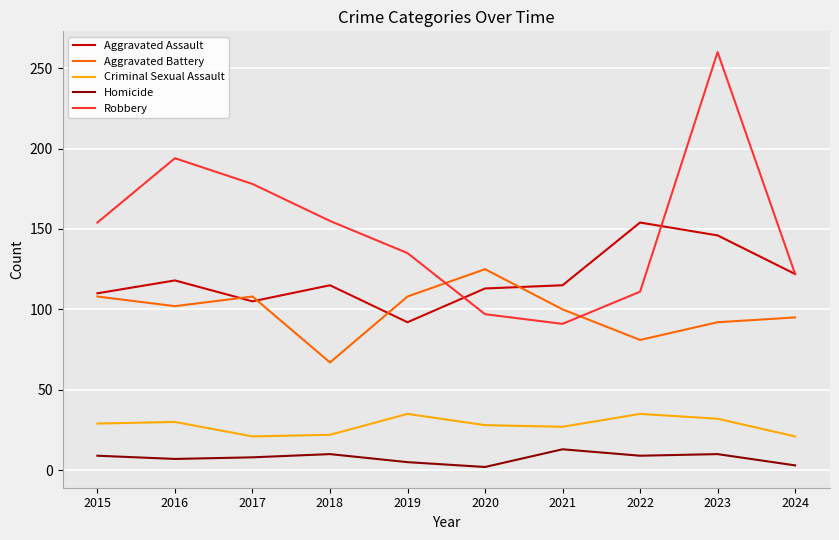

Rank the series at 2023 from lowest to highest value.

Homicide, Criminal Sexual Assault, Aggravated Battery, Aggravated Assault, Robbery